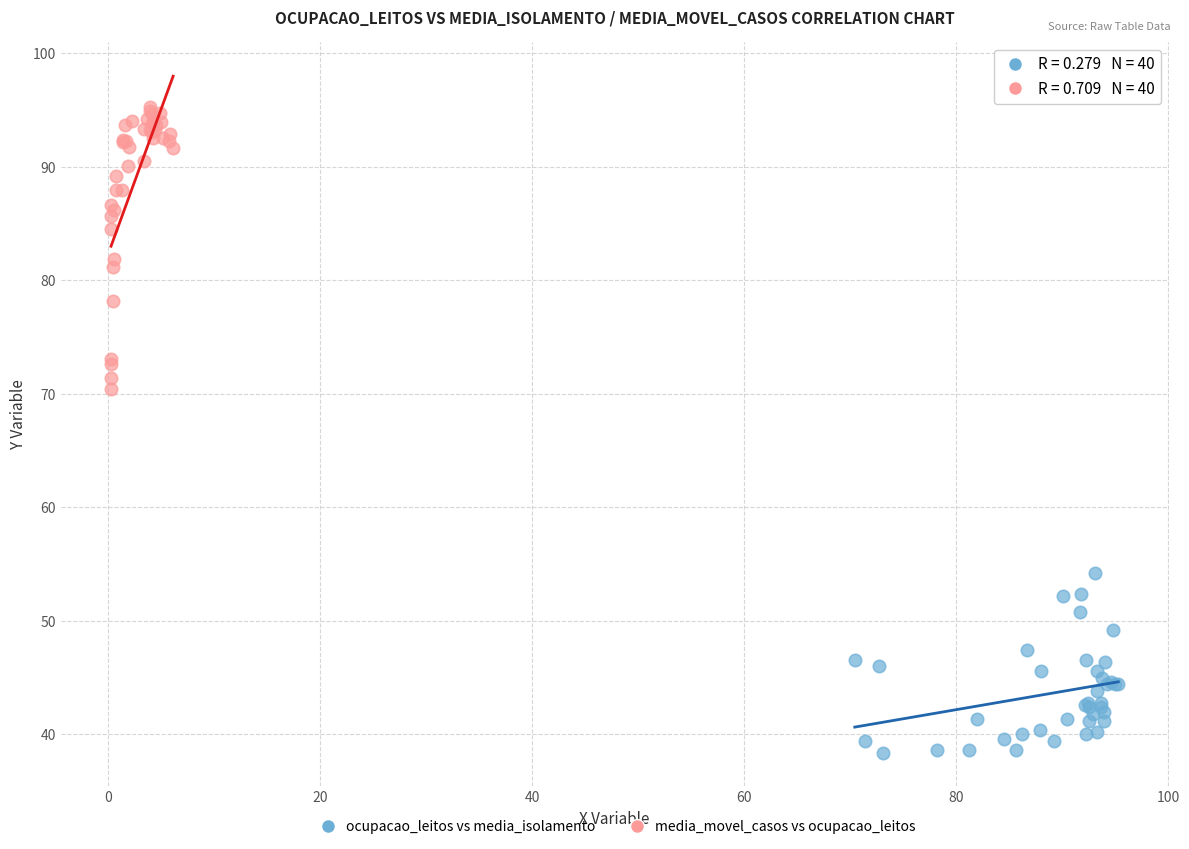

Which series contains the highest Y value?

media_movel_casos vs ocupacao_leitos